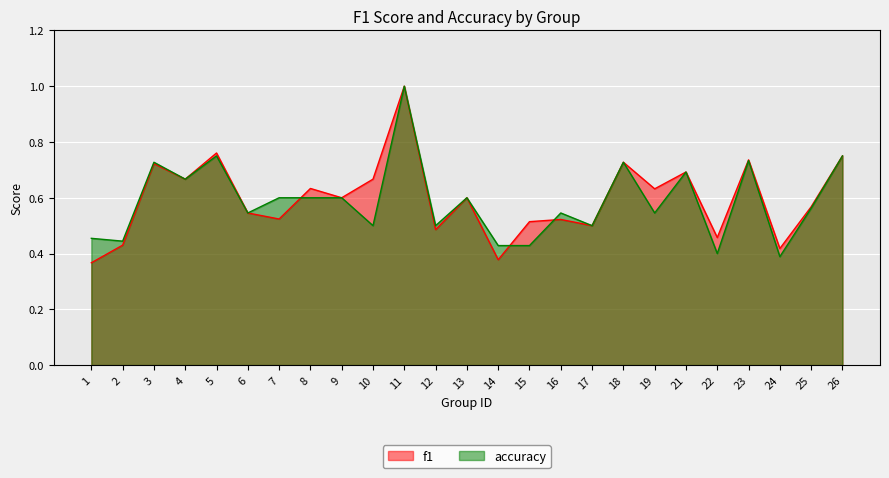

The value of accuracy at 19 is 0.3. True or false?

False